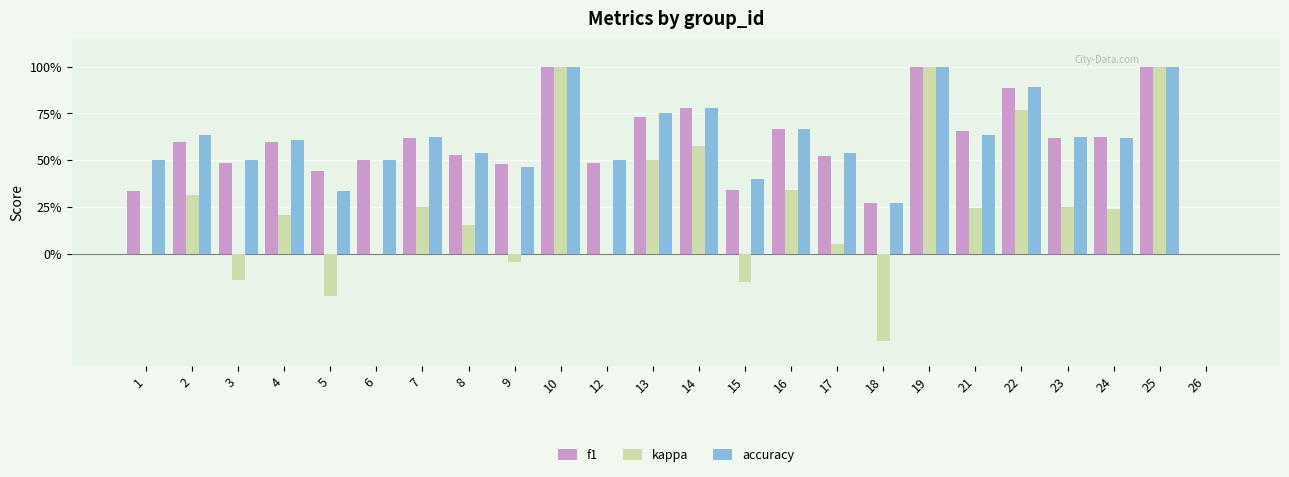

What are all the series names shown in the legend?

f1, kappa, accuracy